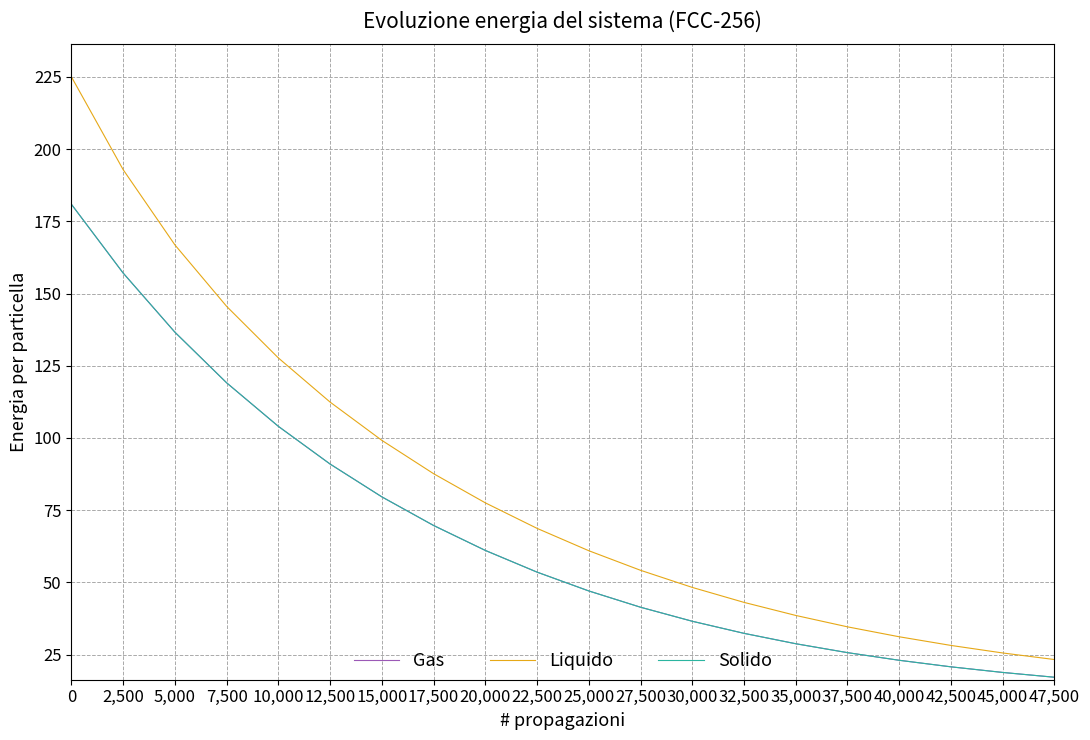

List the labels in order of Liquido value, largest first.

0, 2,500, 5,000, 7,500, 10,000, 12,500, 15,000, 17,500, 20,000, 22,500, 25,000, 27,500, 30,000, 32,500, 35,000, 37,500, 40,000, 42,500, 45,000, 47,500